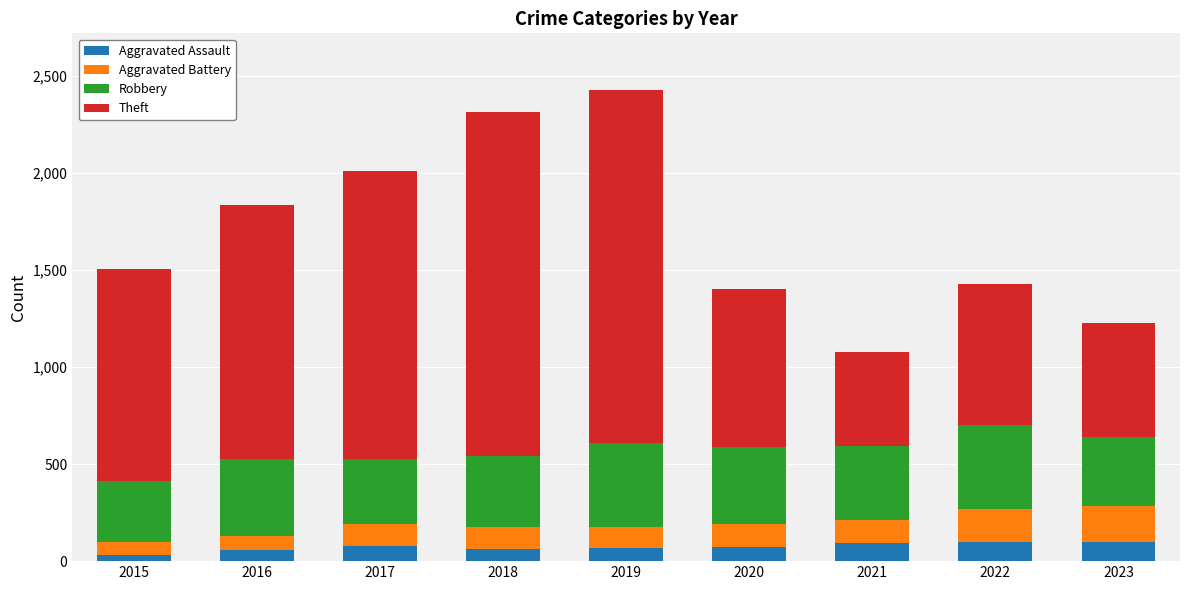

What is the difference between the Aggravated Assault values at 2016 and 2023?

41